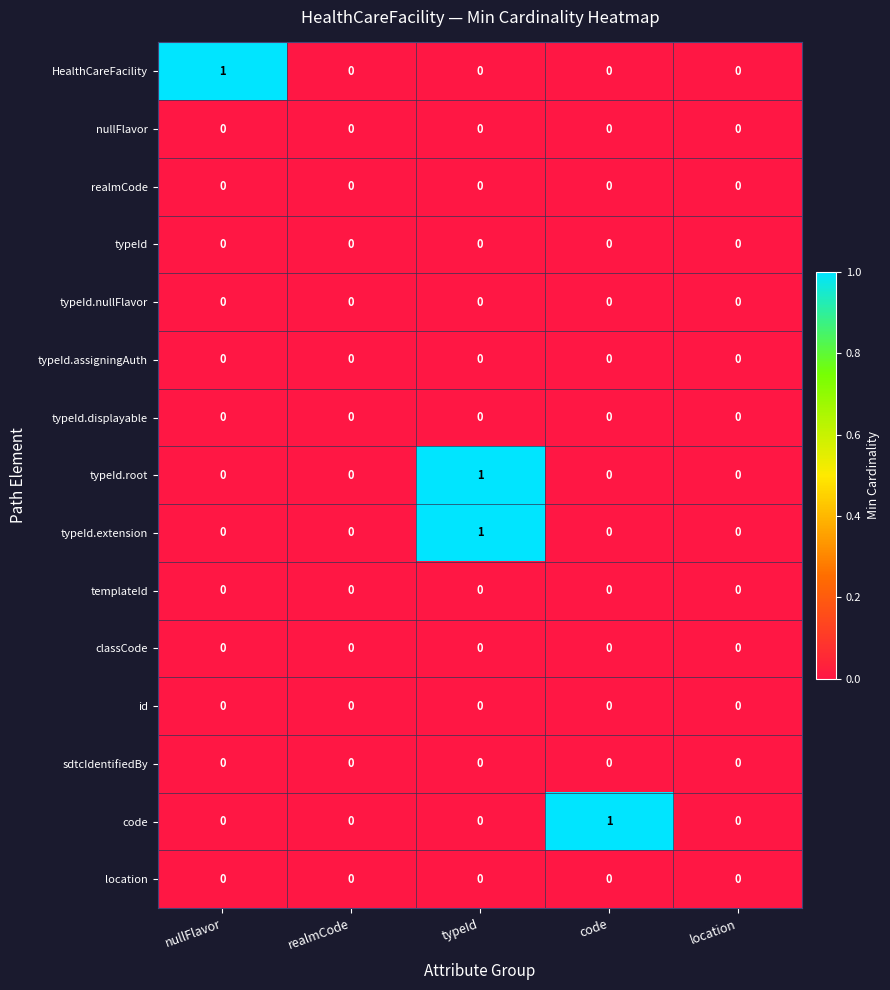

Is it true that realmCode equals 0 at nullFlavor?

True